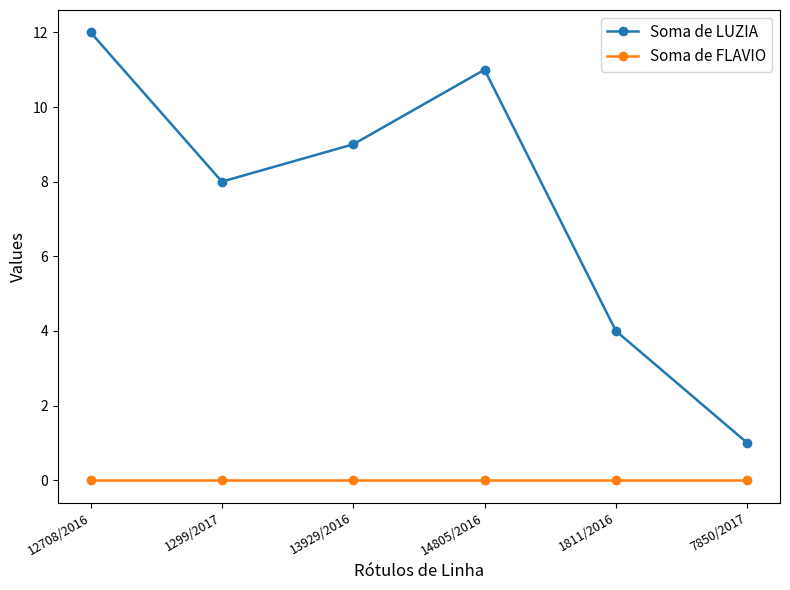

What is the maximum value shown in the chart?

12